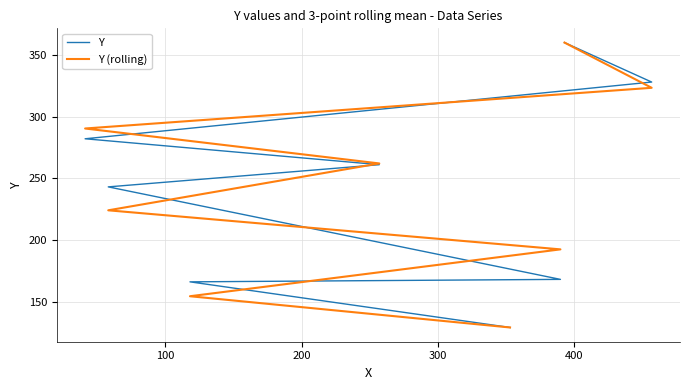

Reading left to right, extract all data points from this chart.

Y: 129.0	166.0	168.0	243.0	261.0	282.0	328.0	360.0
Y (rolling): 129.0	154.3	192.3	224.0	262.0	290.3	323.3	360.0